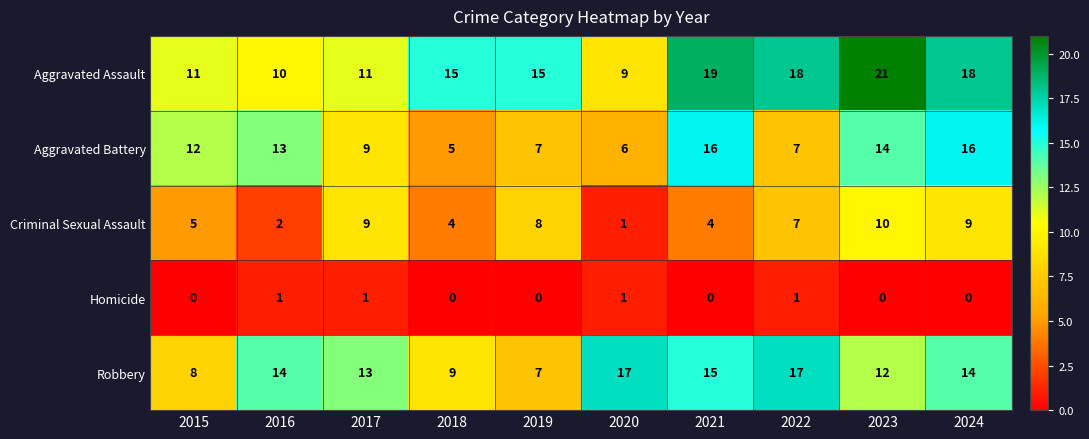

Where is Aggravated Battery nearest to the value 10?

2017